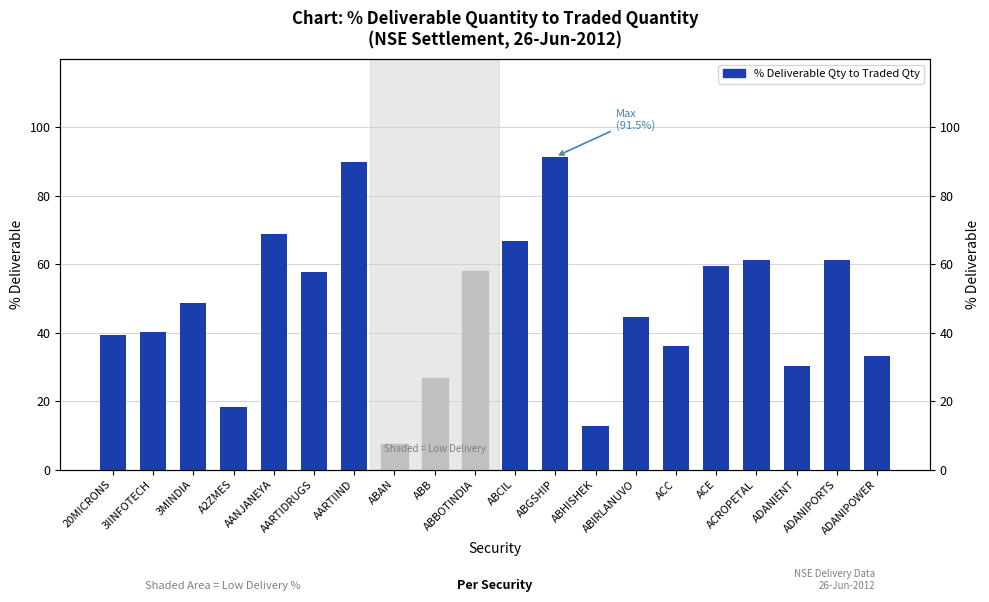

At which category does the chart reach its minimum across all series?

ABAN